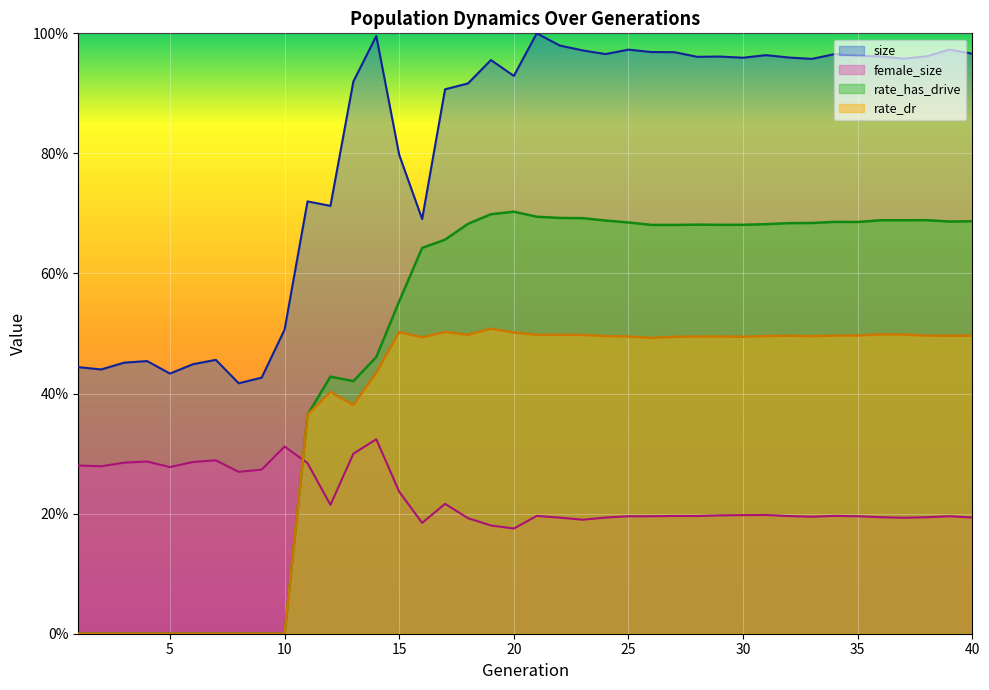

Where is size nearest to the value 0?

8